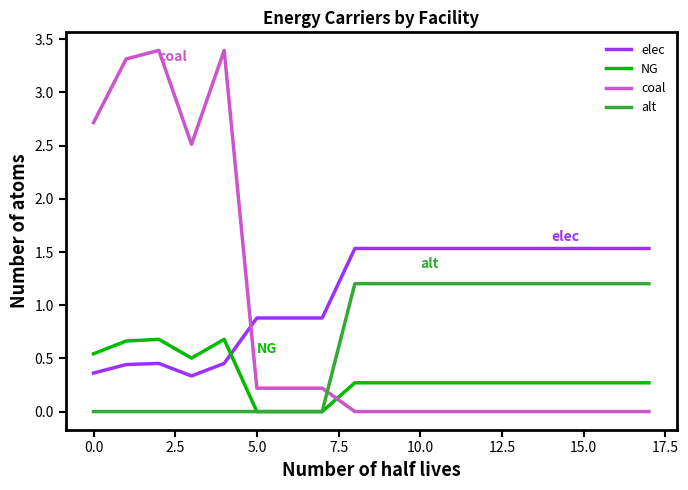

How many intersections are there between coal and NG?

1